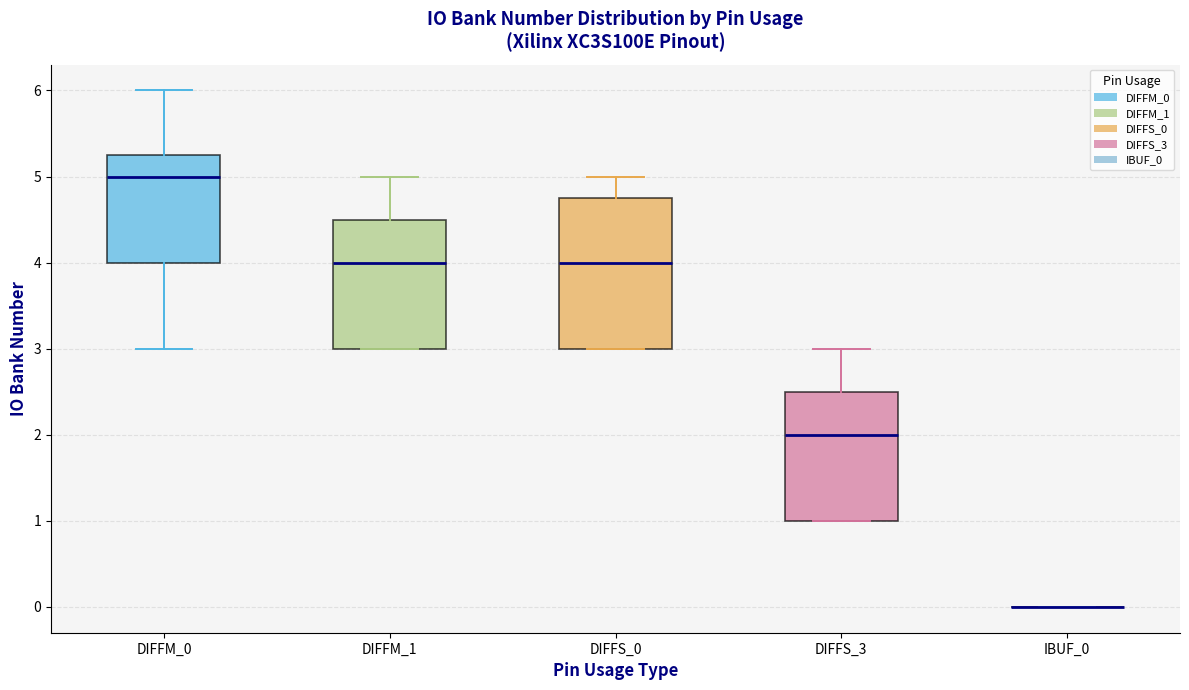

Where is the upper edge of the box for DIFFM_0 on the y-axis? The values are not printed on the chart, so give them approximately, as read against the axis.

5.3